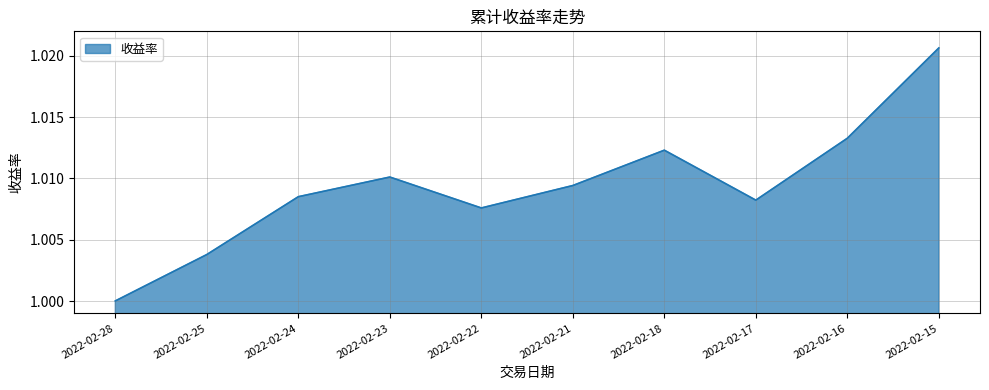

At which category does the chart reach its peak across all series?

2022-02-15